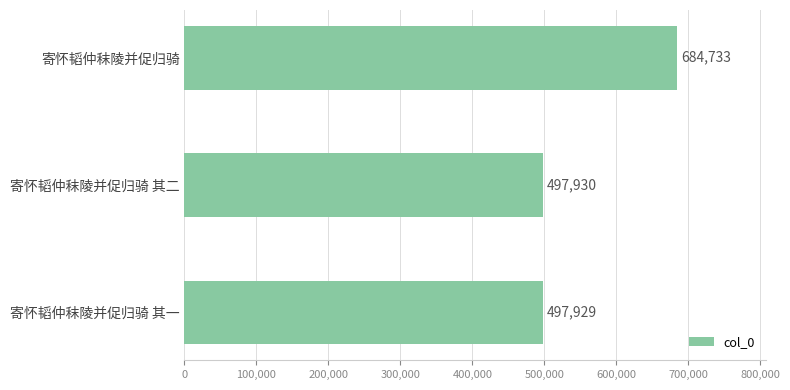

What is the greatest value displayed?

684733